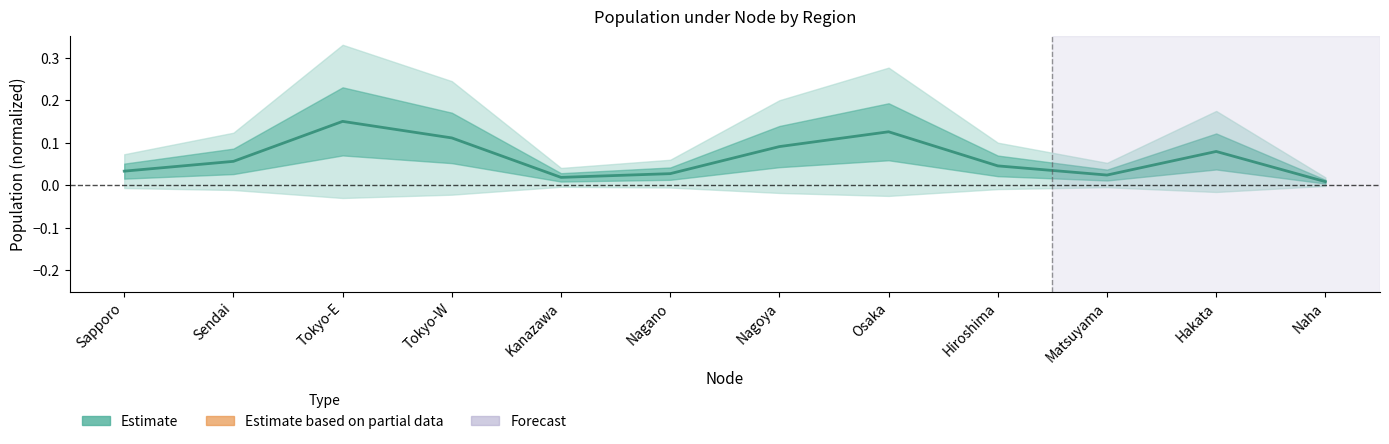

Where is the first local maximum?

Tokyo-E